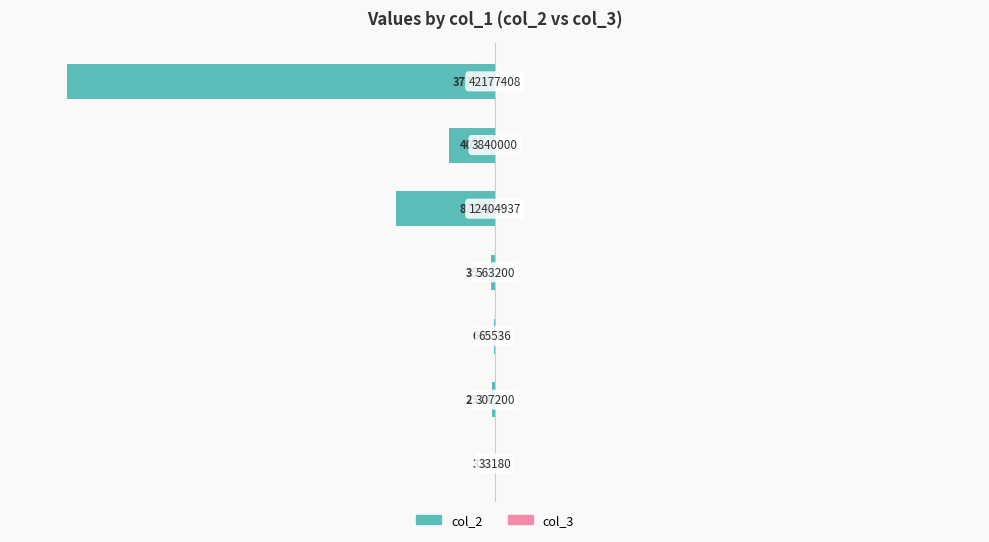

Reading right to left, extract all data points from this chart.

col_2: -75.0	-8.1	-17.4	-0.7	-0.1	-0.5	-0.1
col_3: 0.6	0.6	0.6	0.6	0.6	0.6	0.6